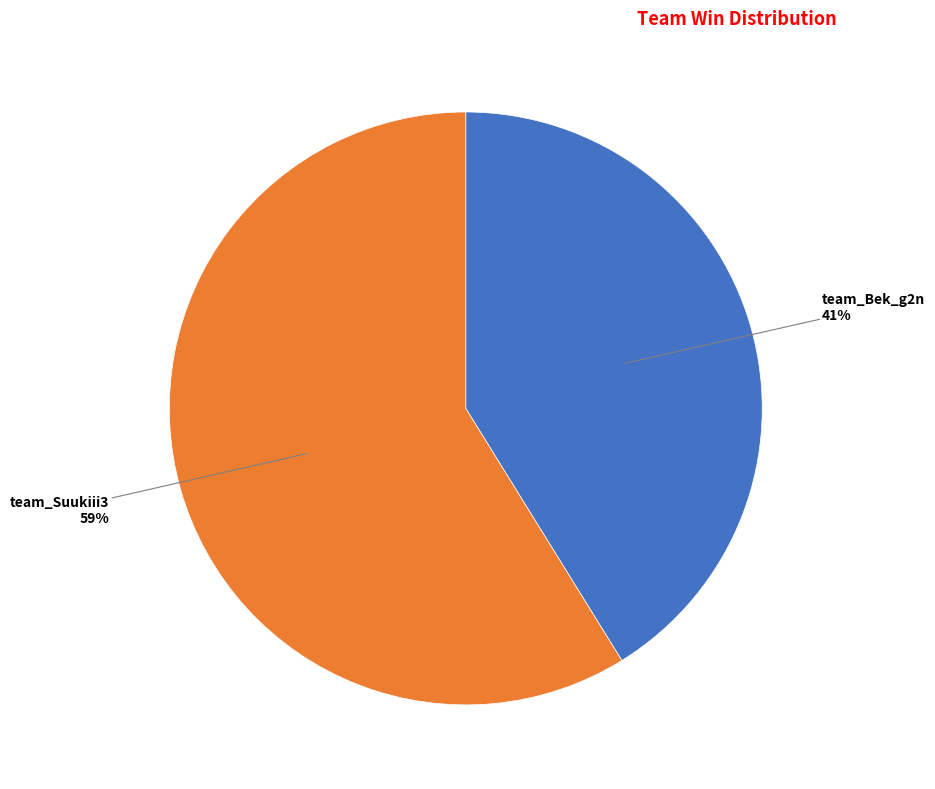

Is it true that team_Suukiii3 is 48% of the pie?

False